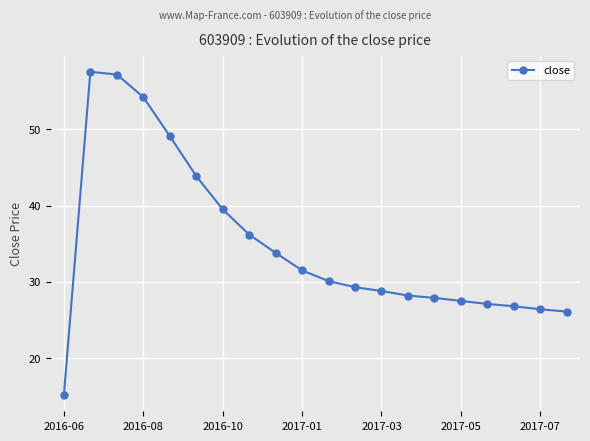

How many values are below 30?

10